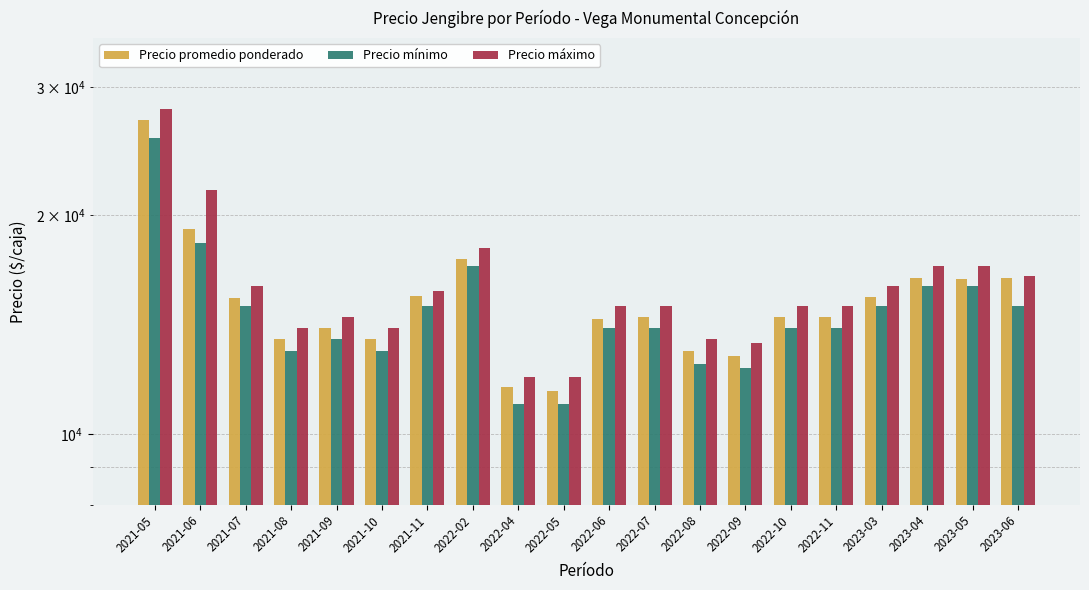

What is the label of the 4th bar from the right?

2023-03